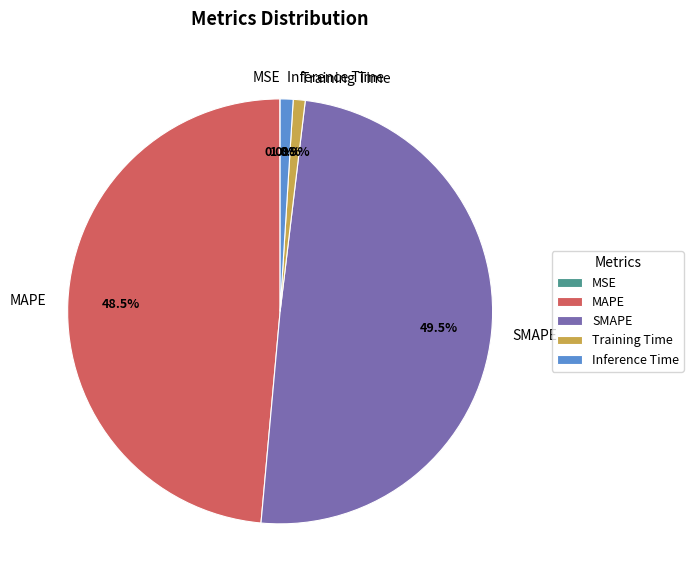

Which category has the biggest portion of the pie?

SMAPE